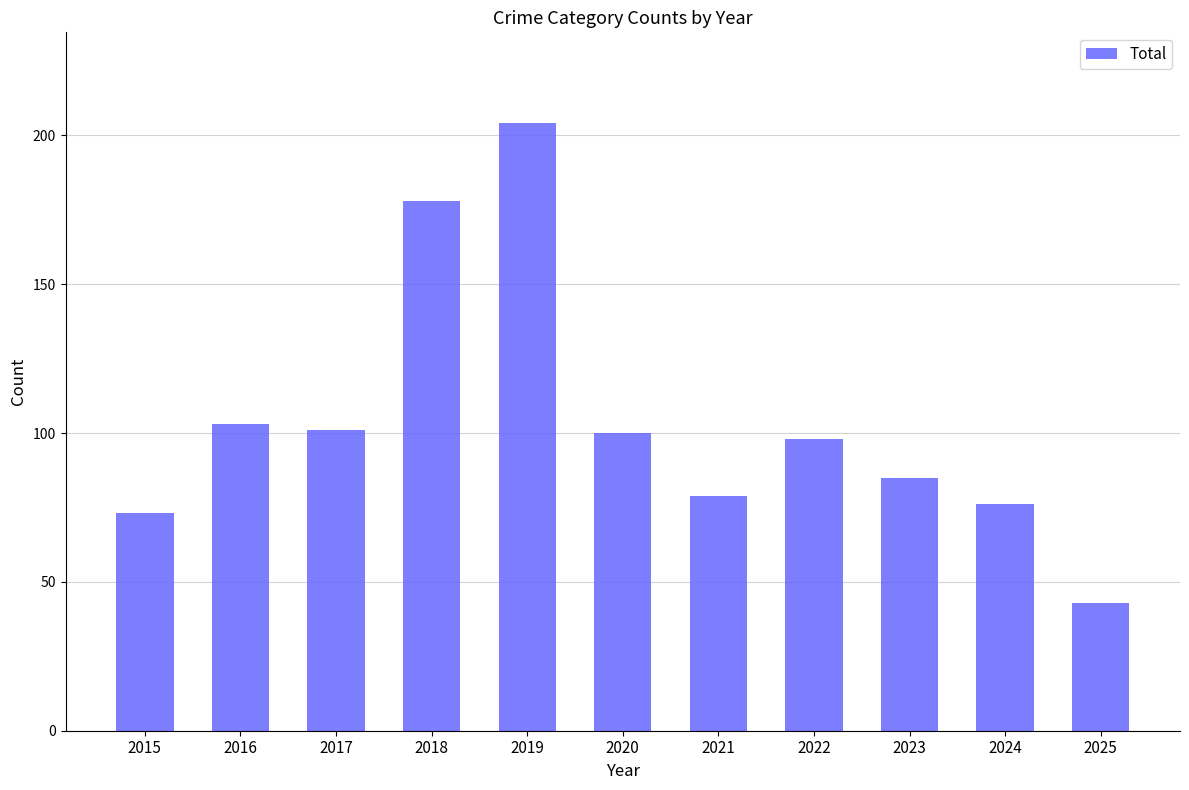

Which has a higher value, 2016 or 2023?

2016